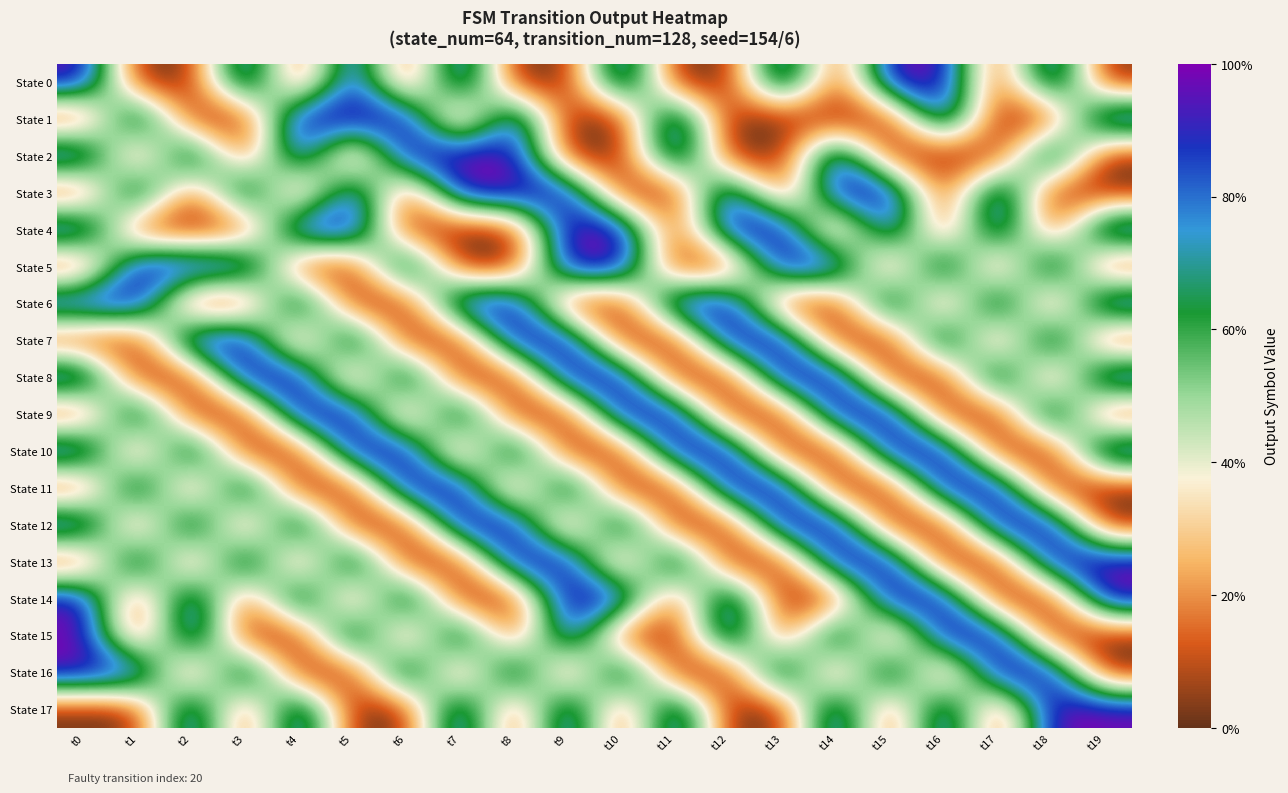

Which category has the highest value across all series?

t0